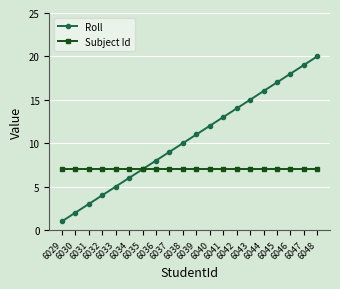

How many lines are shown in the chart?

2